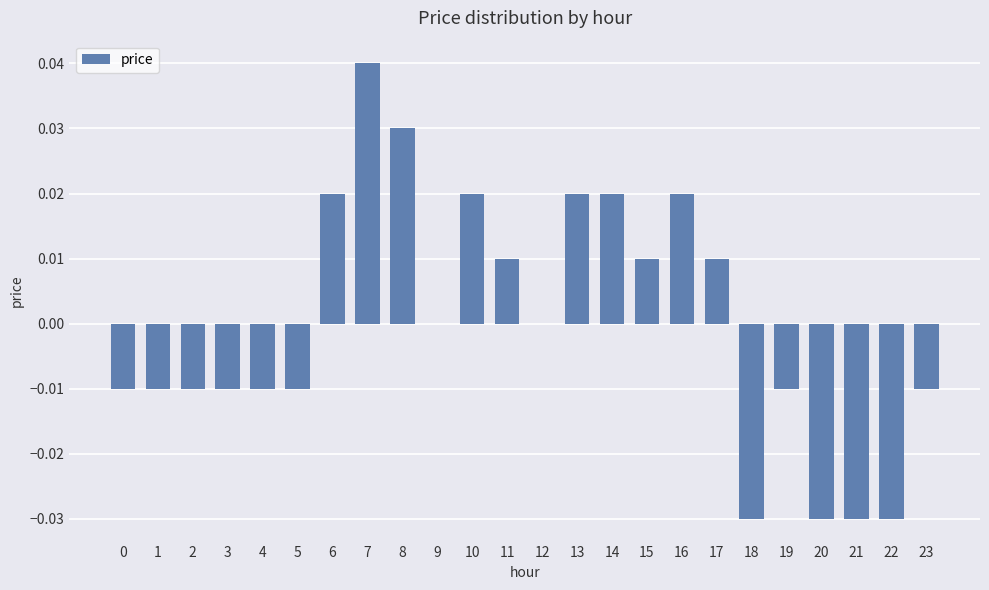

How many data points does each series have?

24